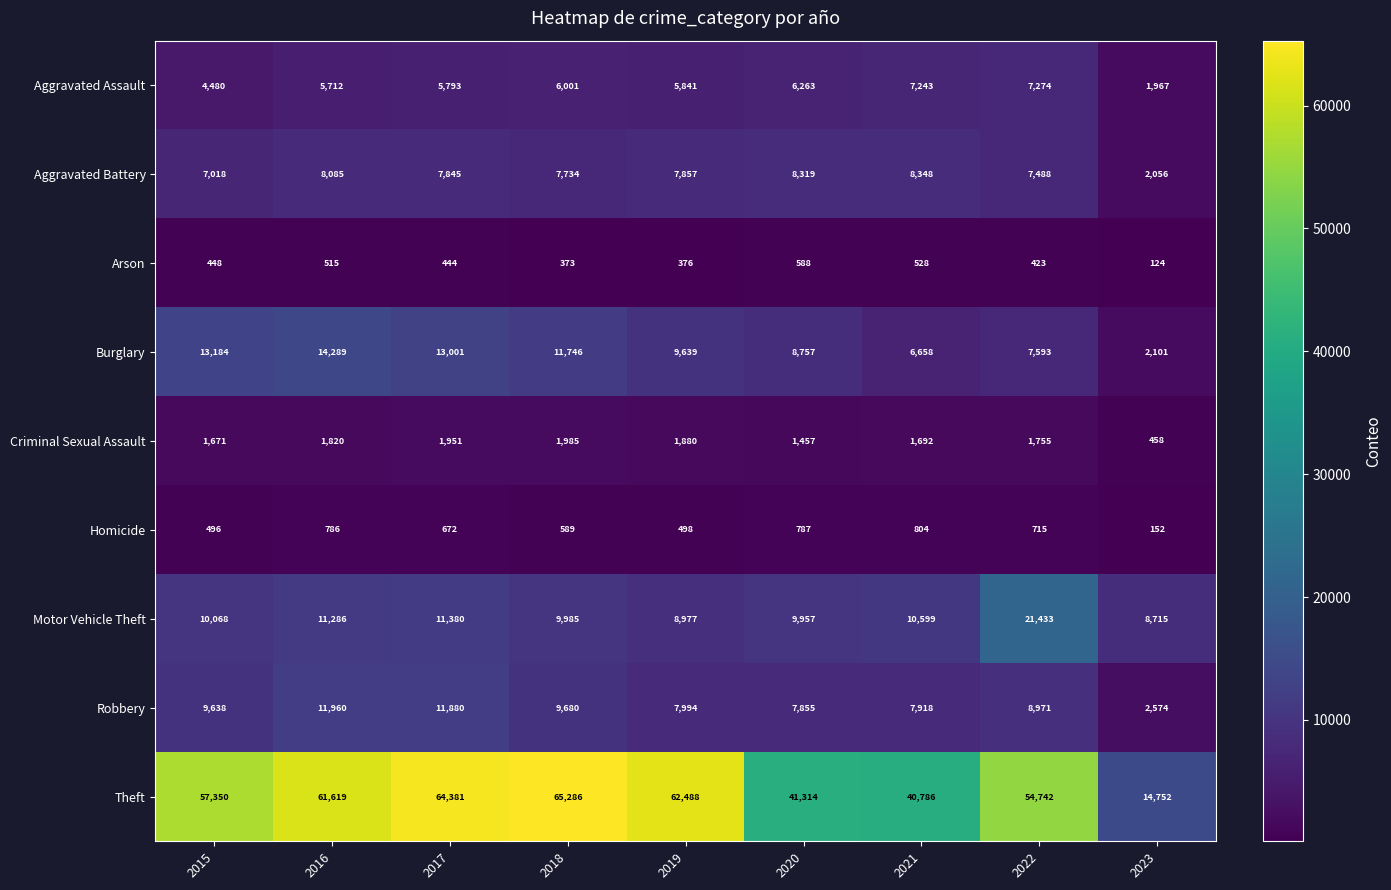

Which category has the highest value across all series?

2018